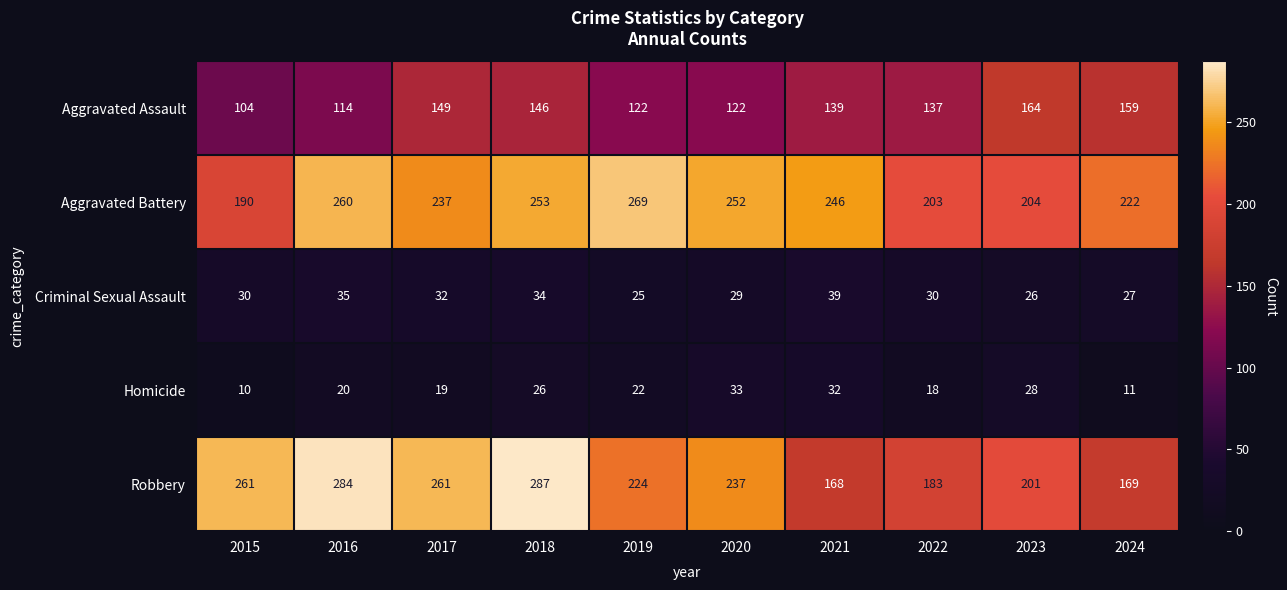

How many distinct data groups are displayed?

5